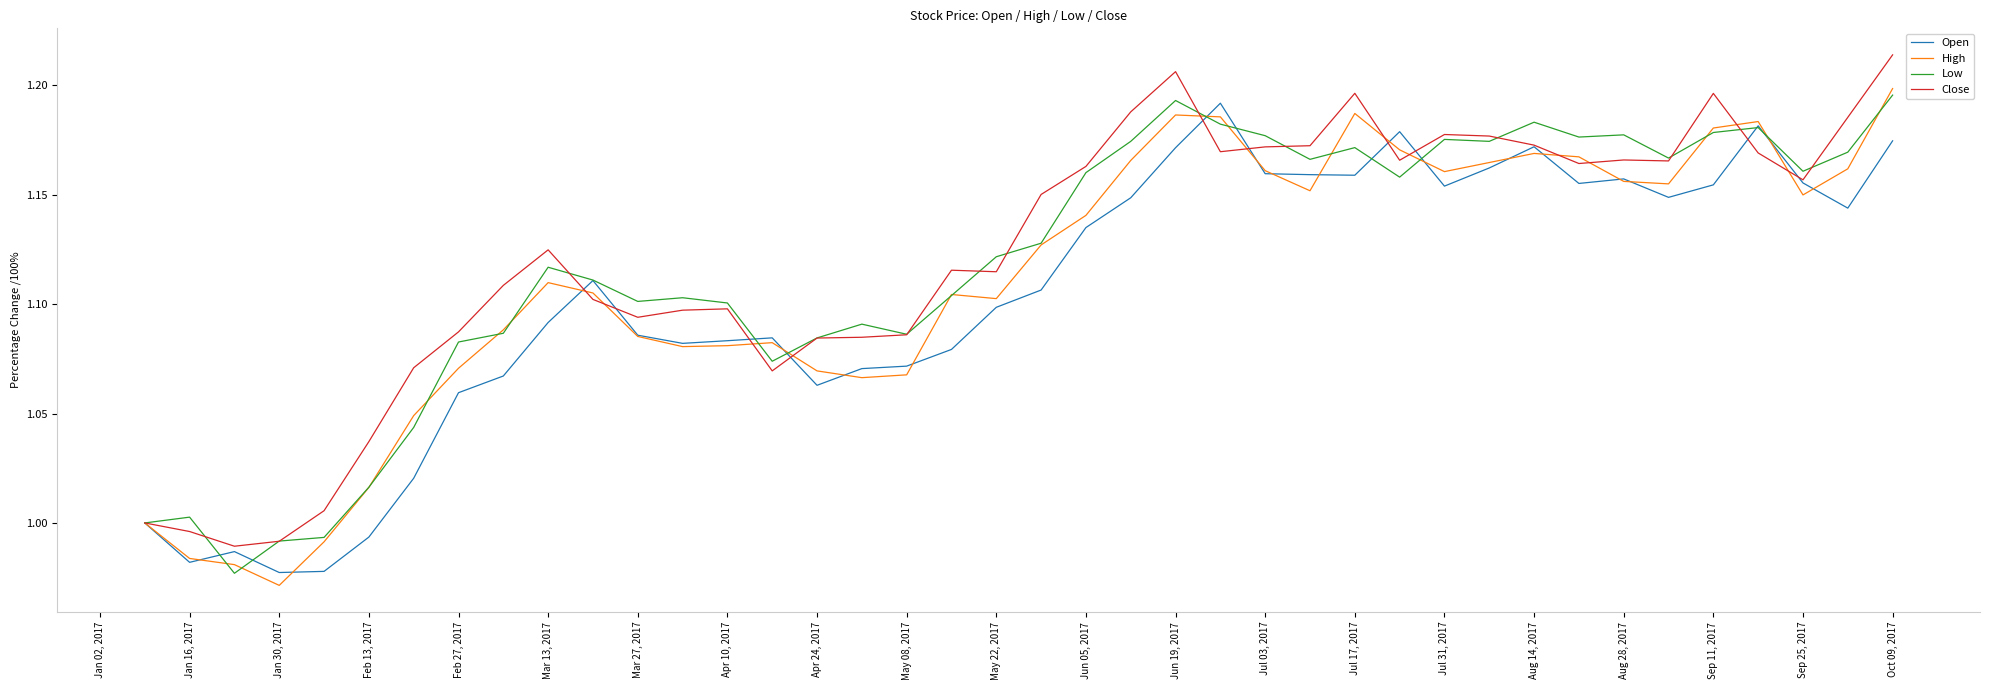

Reading left to right, what are all the values shown in this chart?

Open: 1.0	1.0	1.0	1.0	1.0	1.0	1.0	1.1	1.1	1.1	1.1	1.1	1.1	1.1	1.1	1.1	1.1	1.1	1.1	1.1	1.1	1.1	1.1	1.2	1.2	1.2	1.2	1.2	1.2	1.2	1.2	1.2	1.2	1.2	1.1	1.2	1.2	1.2	1.1	1.2
High: 1.0	1.0	1.0	1.0	1.0	1.0	1.0	1.1	1.1	1.1	1.1	1.1	1.1	1.1	1.1	1.1	1.1	1.1	1.1	1.1	1.1	1.1	1.2	1.2	1.2	1.2	1.2	1.2	1.2	1.2	1.2	1.2	1.2	1.2	1.2	1.2	1.2	1.1	1.2	1.2
Low: 1.0	1.0	1.0	1.0	1.0	1.0	1.0	1.1	1.1	1.1	1.1	1.1	1.1	1.1	1.1	1.1	1.1	1.1	1.1	1.1	1.1	1.2	1.2	1.2	1.2	1.2	1.2	1.2	1.2	1.2	1.2	1.2	1.2	1.2	1.2	1.2	1.2	1.2	1.2	1.2
Close: 1.0	1.0	1.0	1.0	1.0	1.0	1.1	1.1	1.1	1.1	1.1	1.1	1.1	1.1	1.1	1.1	1.1	1.1	1.1	1.1	1.2	1.2	1.2	1.2	1.2	1.2	1.2	1.2	1.2	1.2	1.2	1.2	1.2	1.2	1.2	1.2	1.2	1.2	1.2	1.2